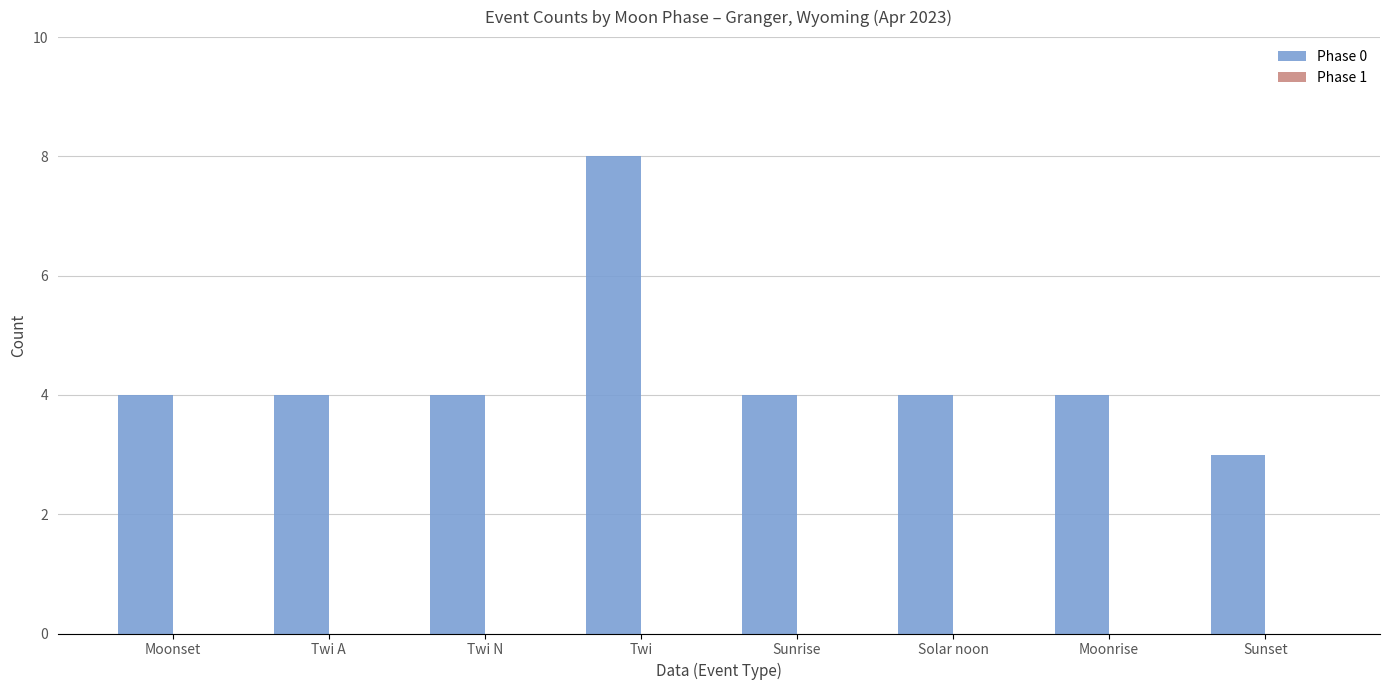

Reading left to right, what are all the values shown in this chart?

4	4	4	8	4	4	4	3